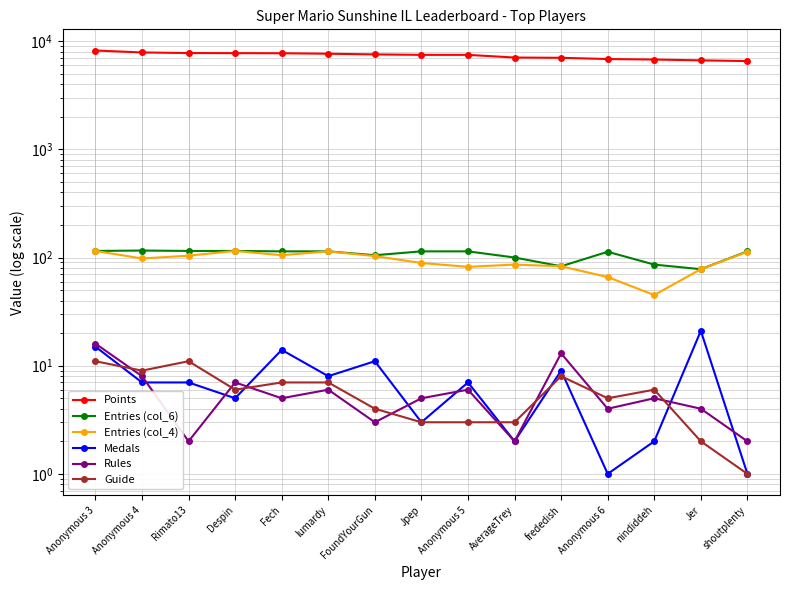

List the series in order of their peak value, highest first.

Points, Entries (col_6), Entries (col_4), Medals, Rules, Guide